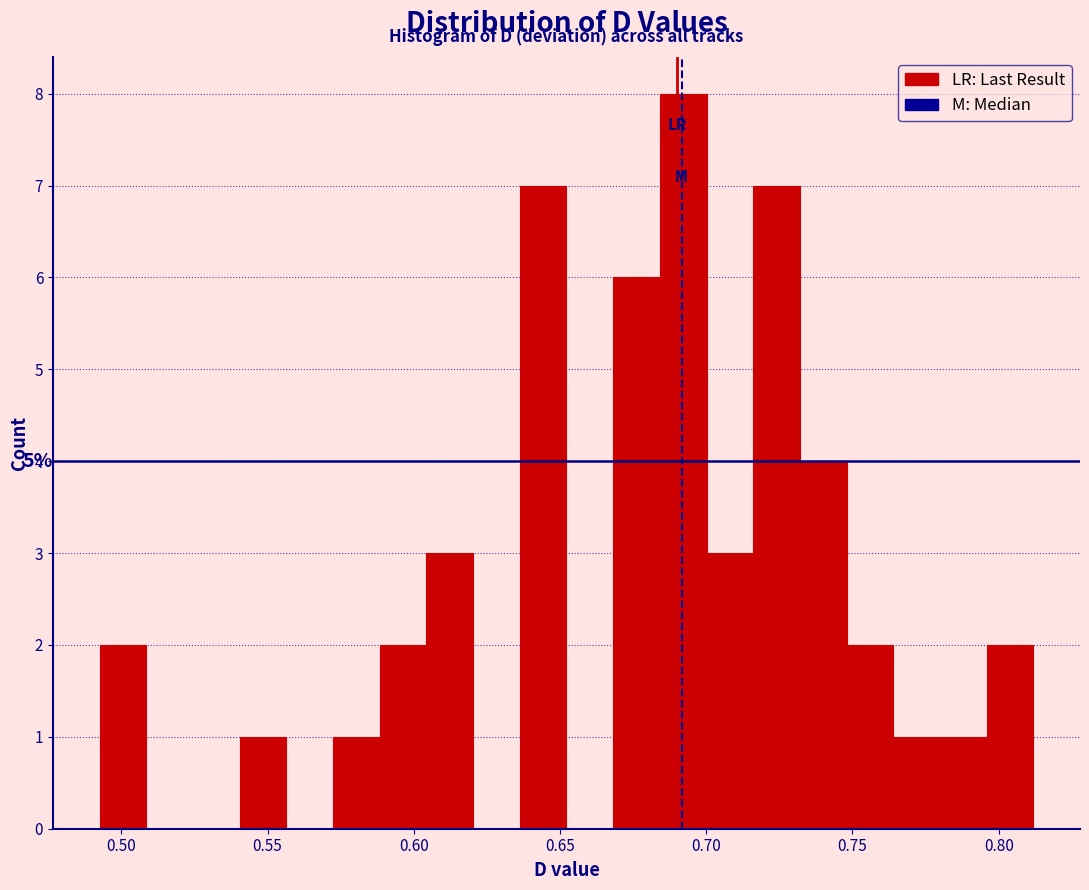

Around what value on the x-axis is the tallest bar? Give the approximate position of its centre, as read against the axis.

0.690